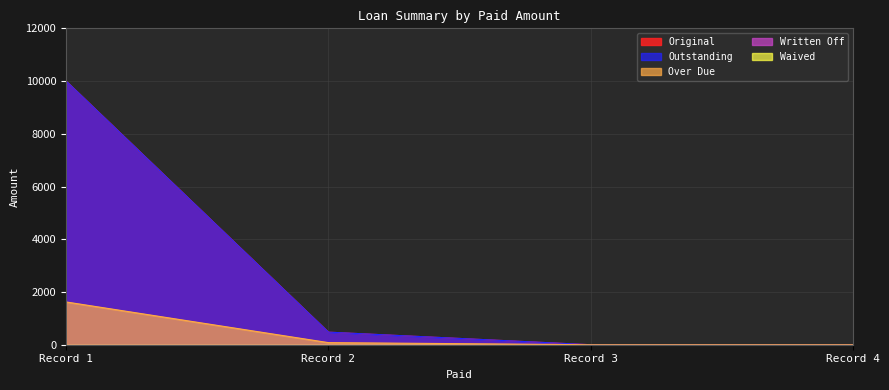

What is the spread (max minus min) of values at 0?

8377.5